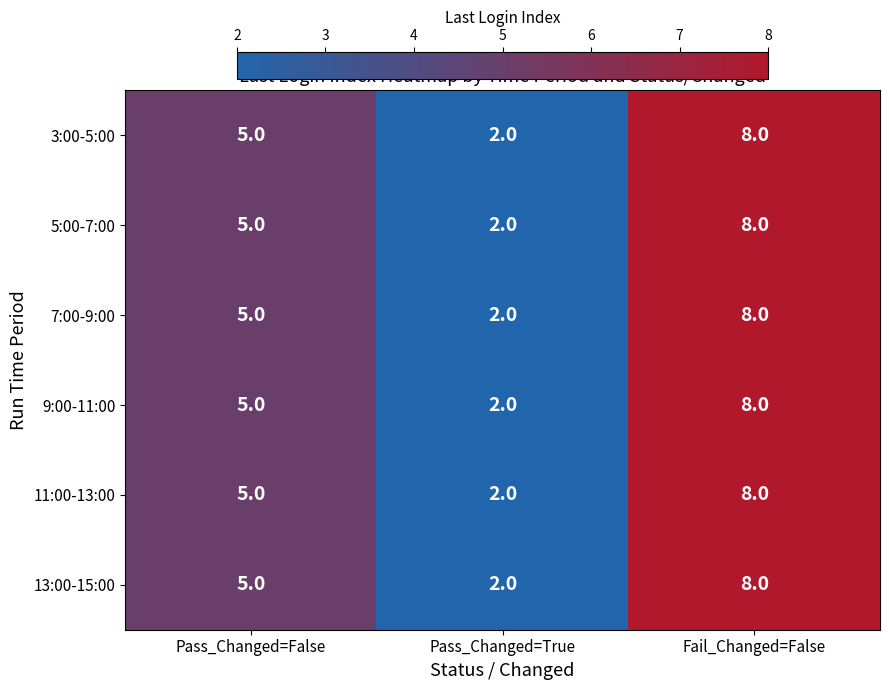

True or false: 5:00-7:00 has a value of 1 at Pass_Changed=True.

False